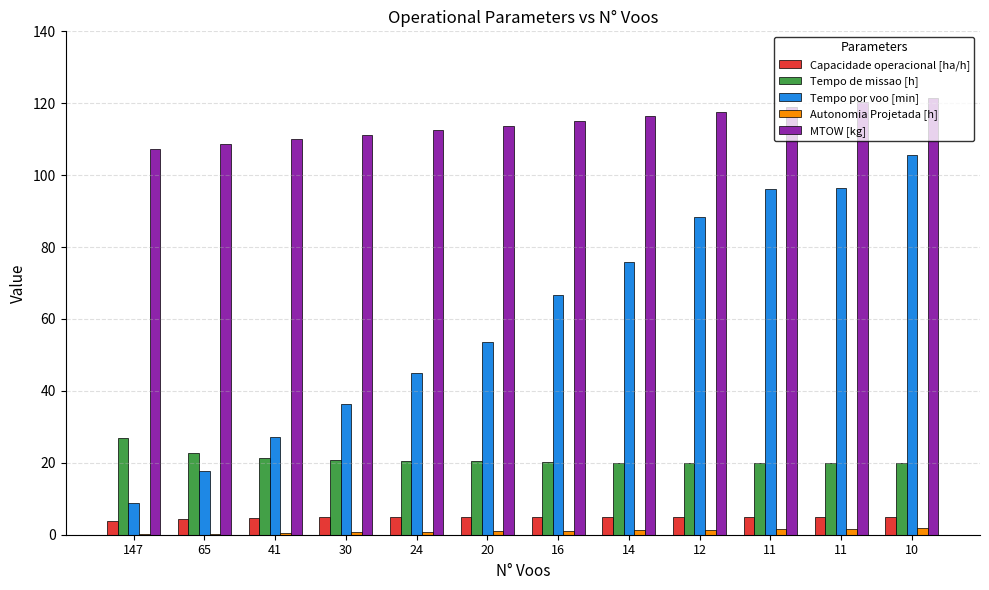

Reading left to right, list all the values displayed in this chart.

Capacidade operacional [ha/h]: 3.7	4.4	4.7	4.8	4.9	4.9	5.0	5.0	5.0	5.0	5.0	5.0
Tempo de missao [h]: 26.9	22.7	21.4	20.9	20.6	20.4	20.2	20.0	20.0	19.9	19.9	19.9
Tempo por voo [min]: 8.8	17.7	27.1	36.3	45.1	53.7	66.7	75.7	88.4	96.2	96.3	105.7
Autonomia Projetada [h]: 0.2	0.3	0.5	0.6	0.8	0.9	1.1	1.2	1.4	1.5	1.6	1.7
MTOW [kg]: 107.4	108.7	110.0	111.2	112.5	113.8	115.1	116.4	117.7	119.0	120.3	121.6